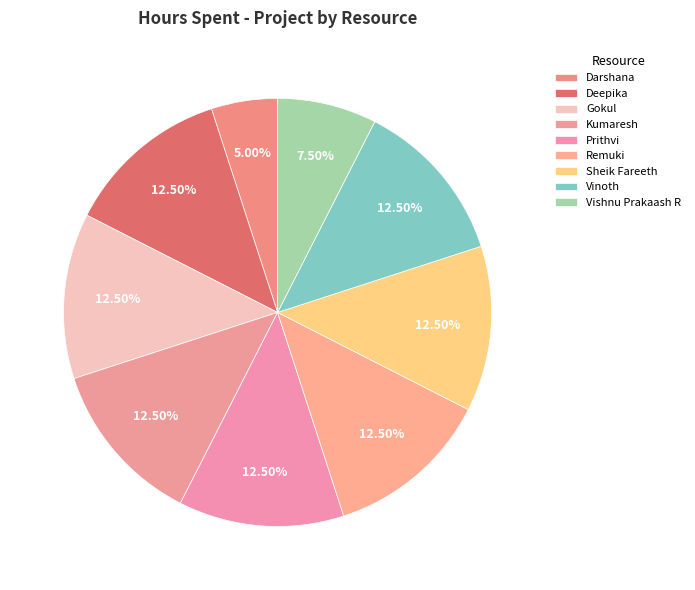

How many segments does this pie chart have?

9